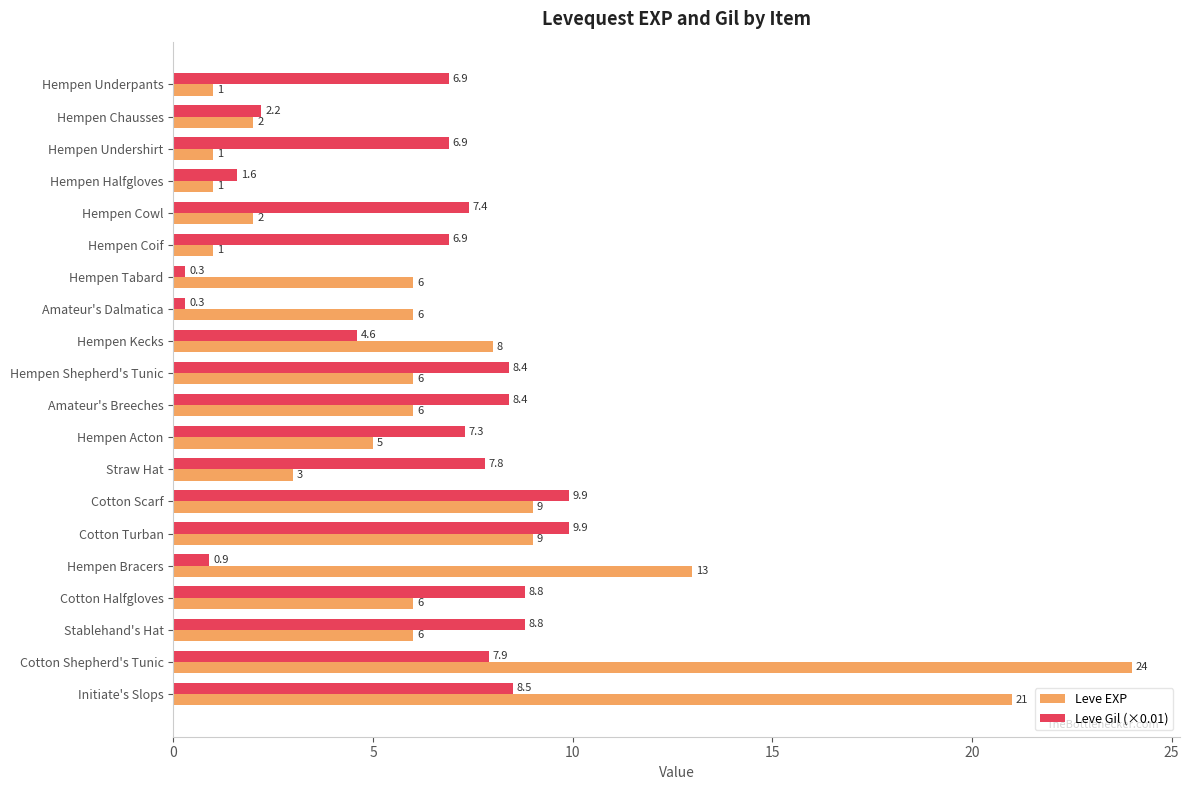

What is the sum of the Leve EXP values at Hempen Halfgloves and Initiate's Slops?

22.0